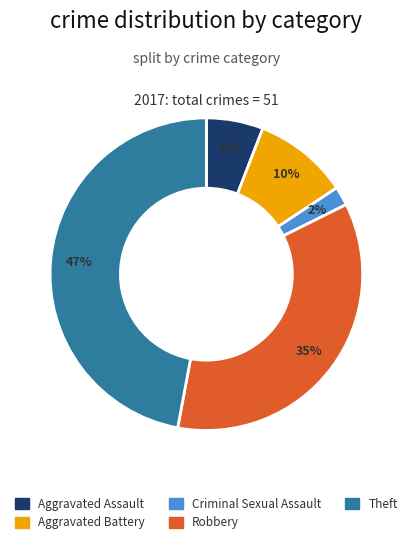

To the nearest percent, what percentage of the pie is Theft?

47%